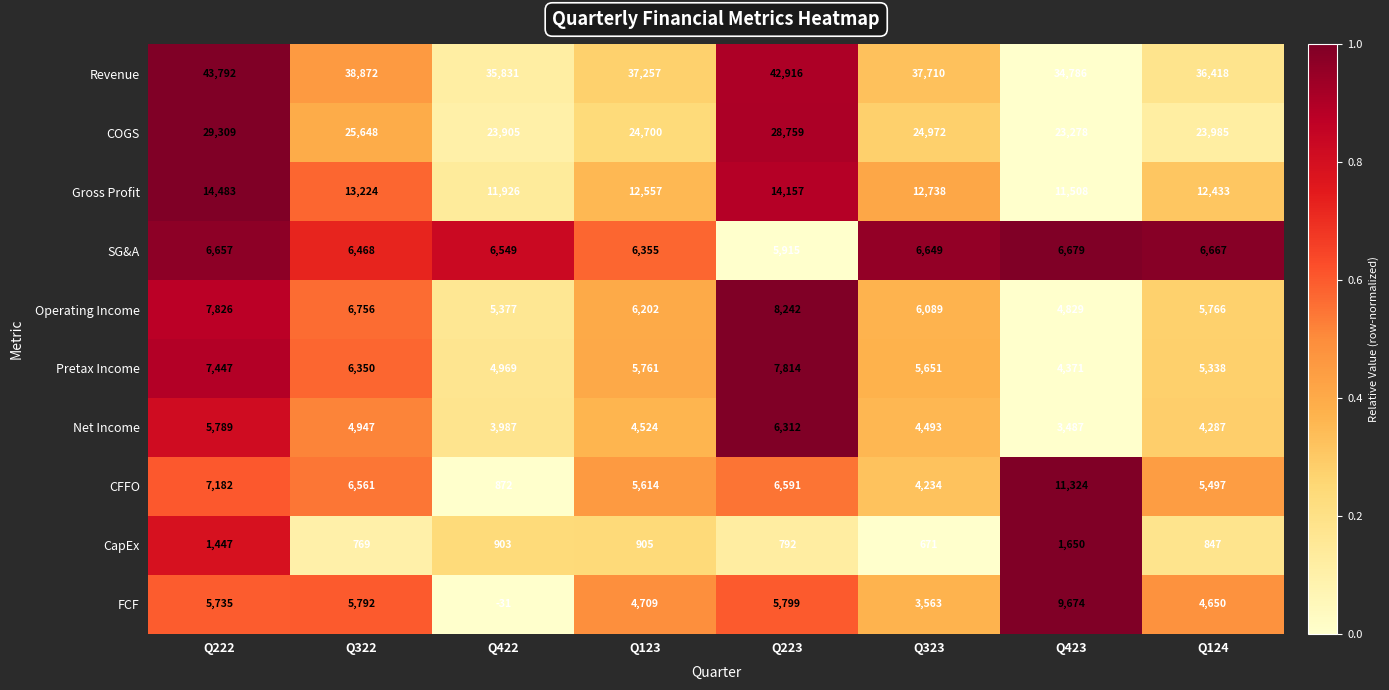

At Q323, list the series in order from largest to smallest.

Revenue, COGS, Gross Profit, SG&A, Operating Income, Pretax Income, Net Income, CFFO, FCF, CapEx